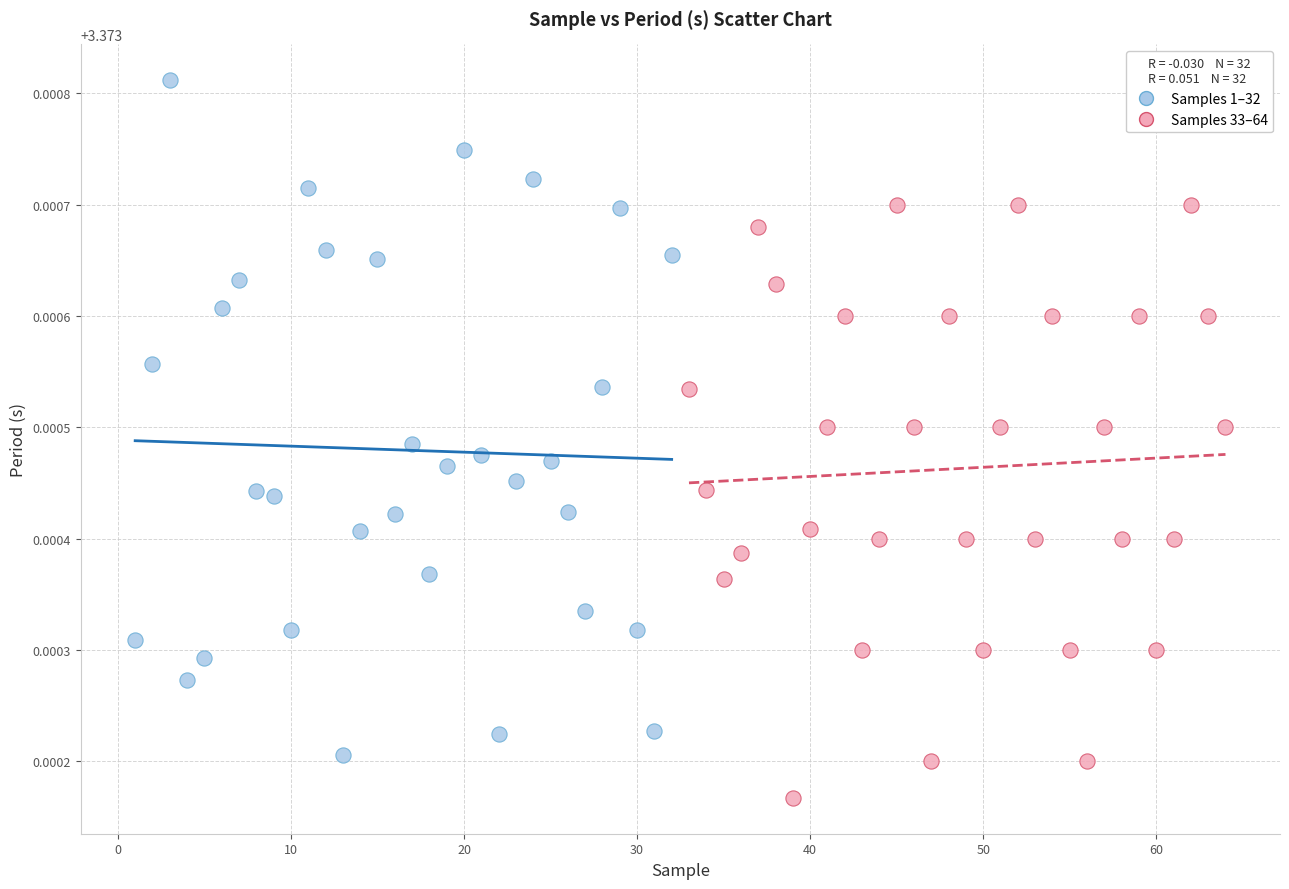

Which series reaches the maximum Y coordinate?

Samples 1–32